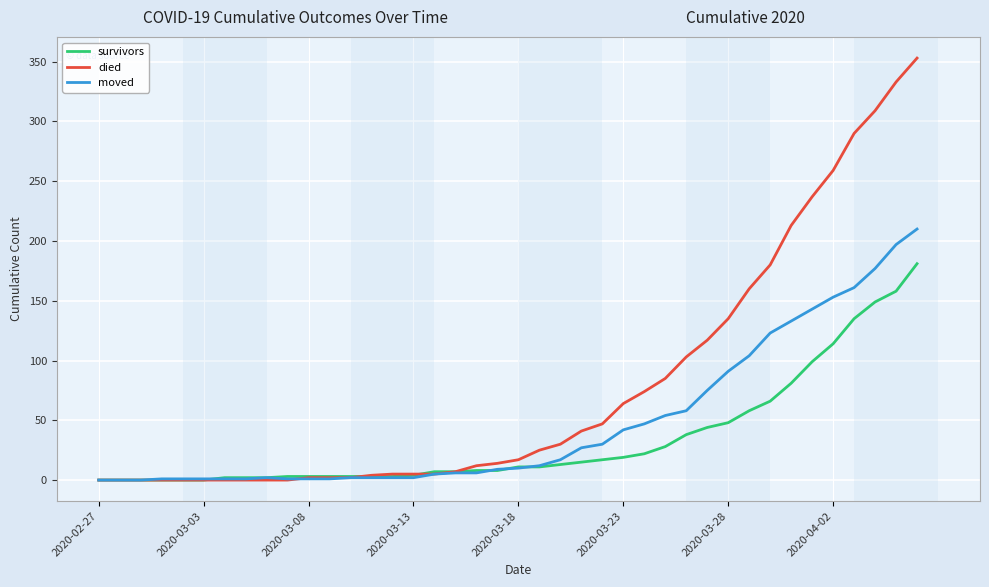

Which series has the largest range (max minus min)?

died